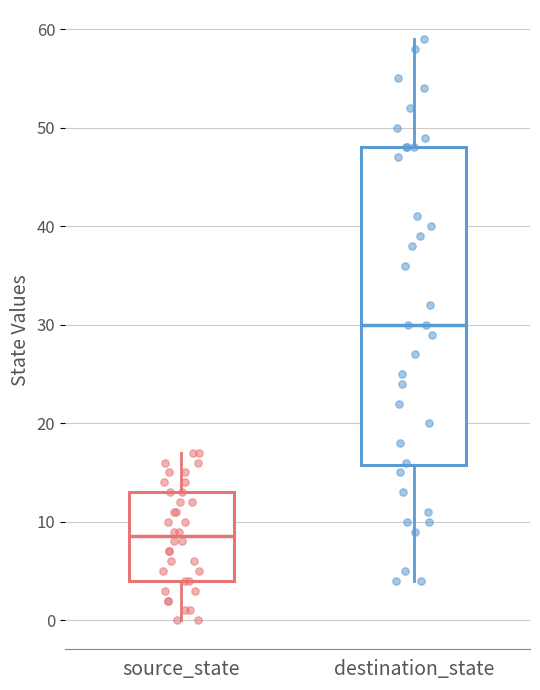

Reading left to right, transcribe this box plot: for each box, give where its median line is, the range the box spans, and where its two whiskers end, as read against the y-axis. The values are not printed on the chart, so give them approximately, as read against the axis.

source_state: median 9, box 4 to 13, whiskers 0 to 17
destination_state: median 30, box 16 to 48, whiskers 4 to 59